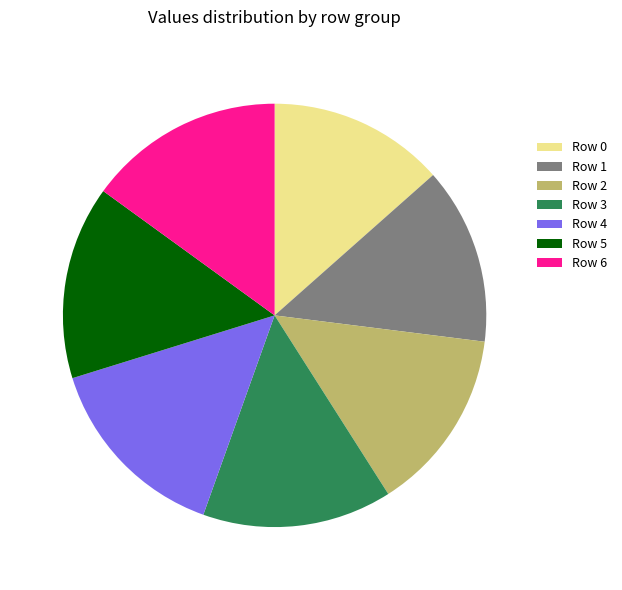

Do Row 5 and Row 6 together represent more than half of the pie?

No